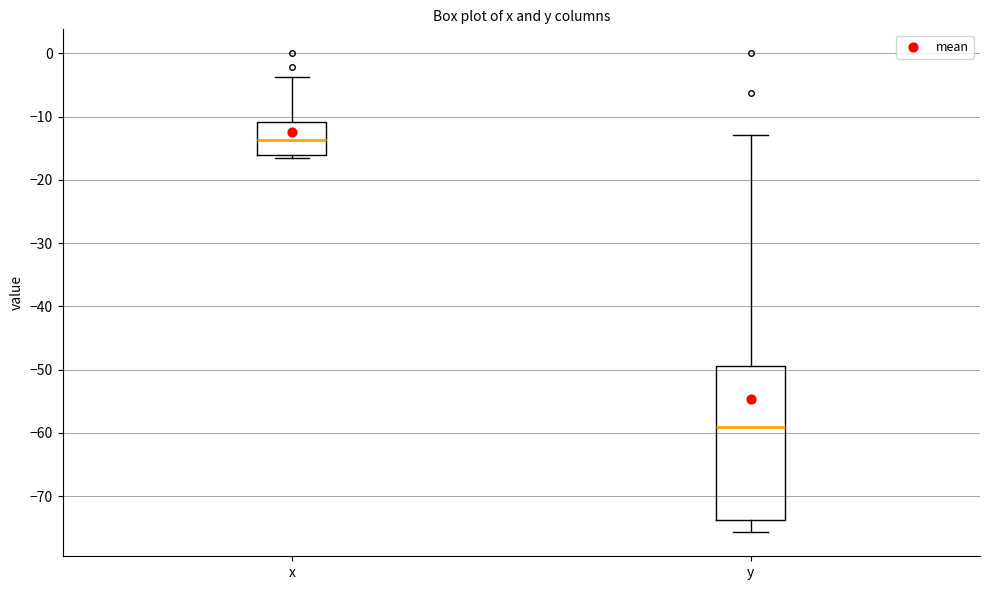

Reading left to right, read every box against the y-axis: the position of its median line, the range the box covers, and the ends of its whiskers. The values are not printed on the chart, so give them approximately, as read against the axis.

x: median -14, box -16 to -11, whiskers -16 (just below the box's lower edge) to -4
y: median -59, box -74 to -49, whiskers -76 to -13